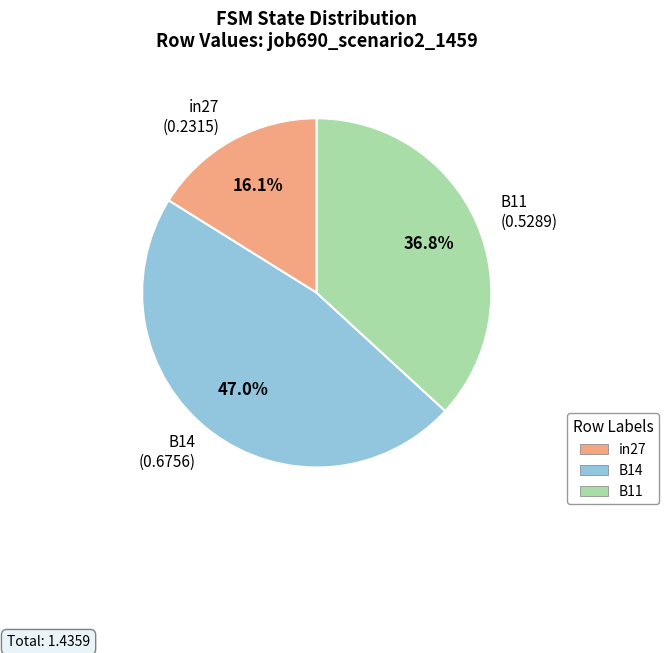

Combined, what portion of the pie is B11 and B14?

83.9%